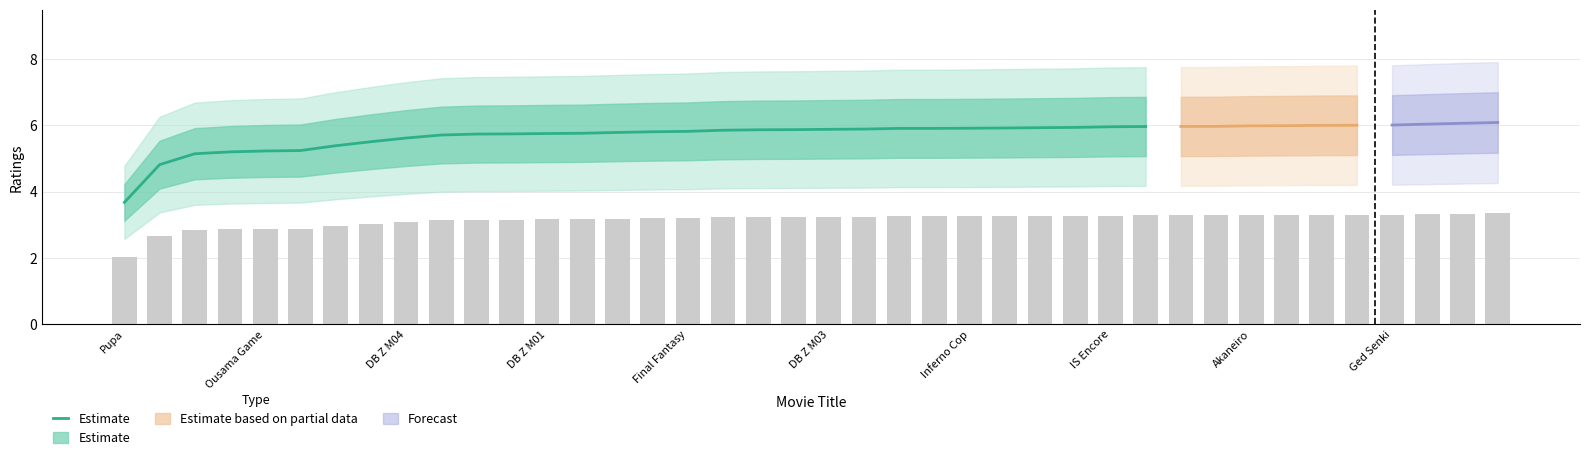

What is the average value?

5.6